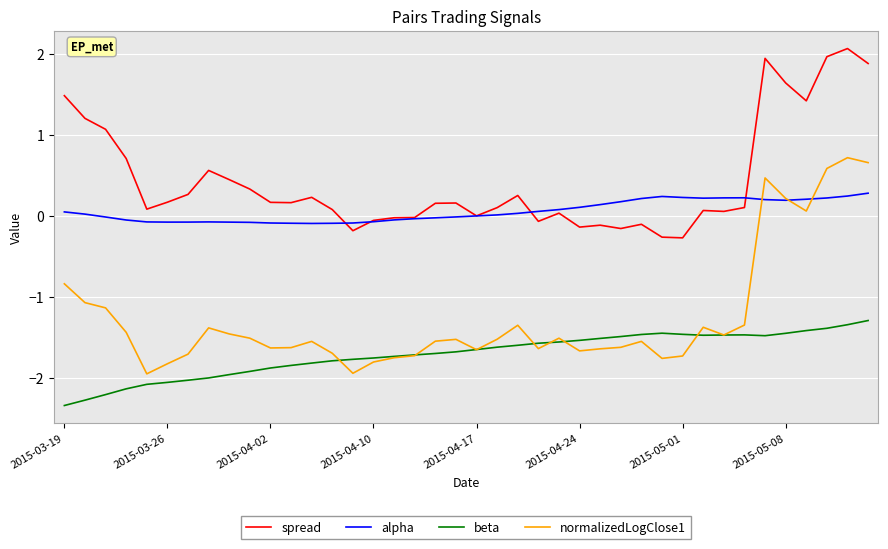

Which series has the largest total across all categories?

spread